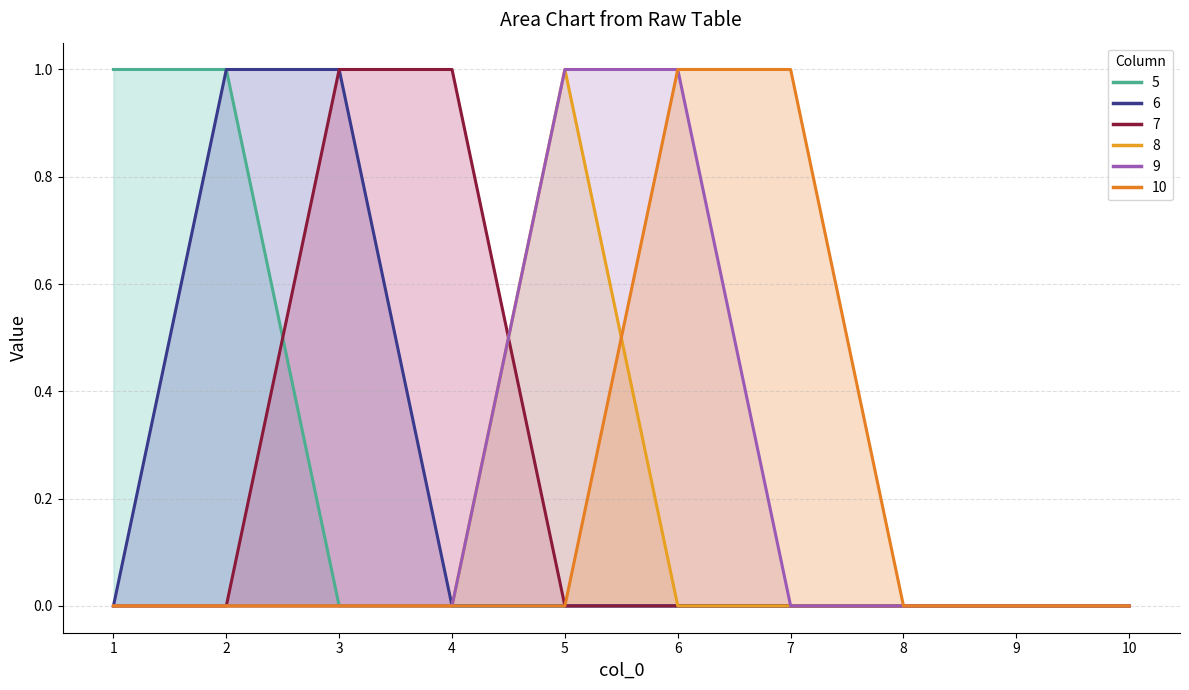

True or false: 9 and 8 cross at least once.

False